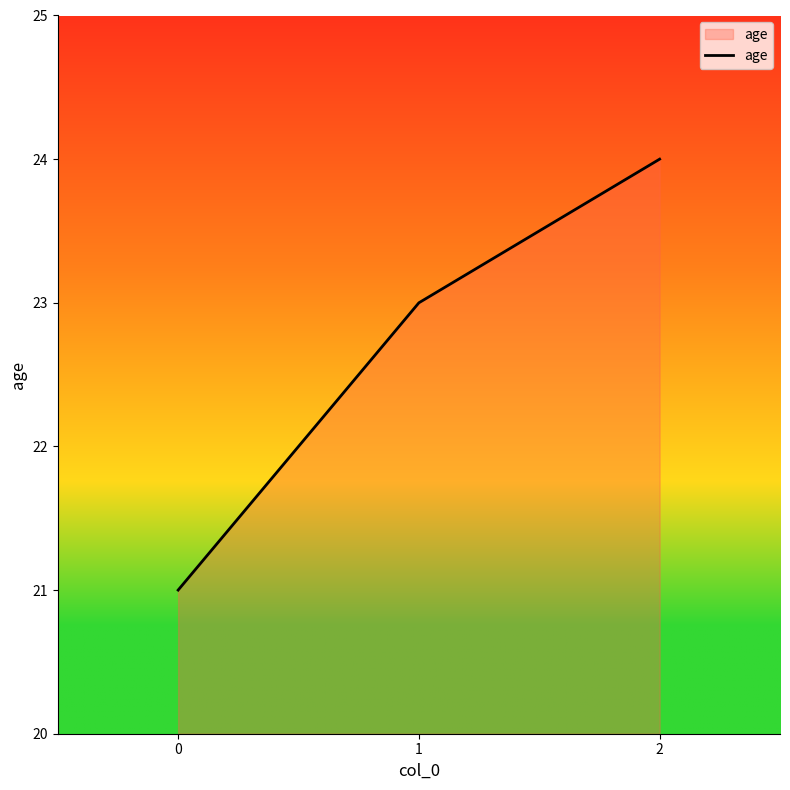

The value at 1 is 13. True or false?

False